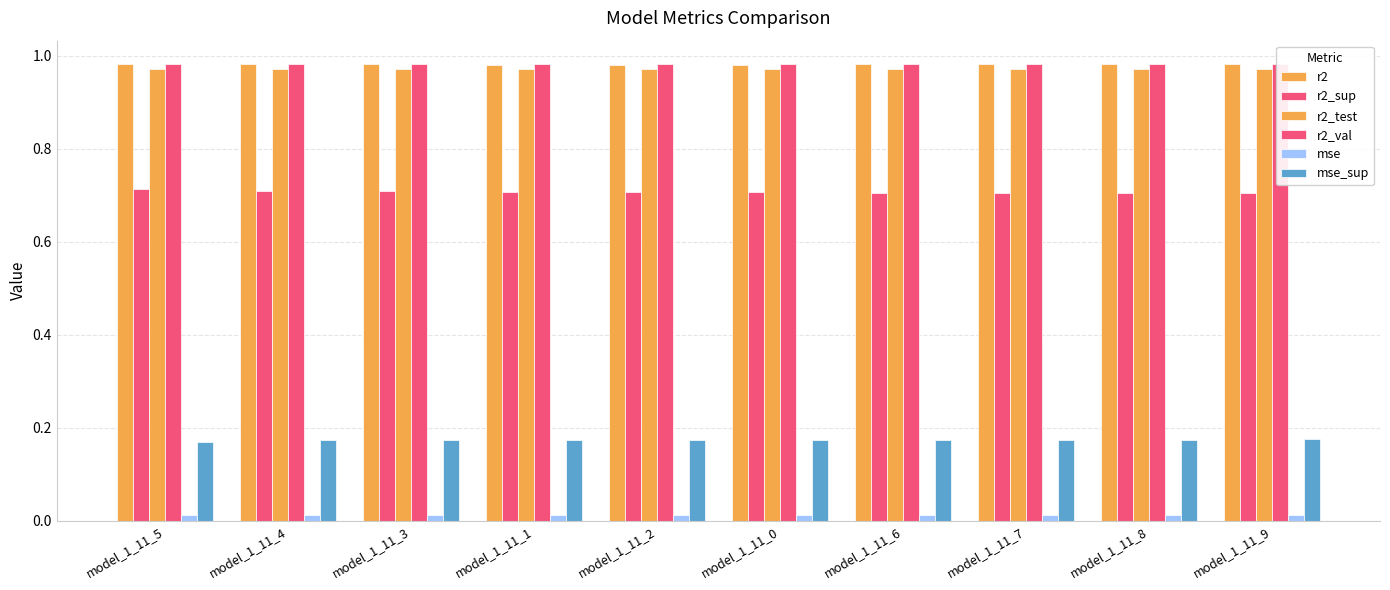

Which series changed the most between model_1_11_3 and model_1_11_0?

r2_sup